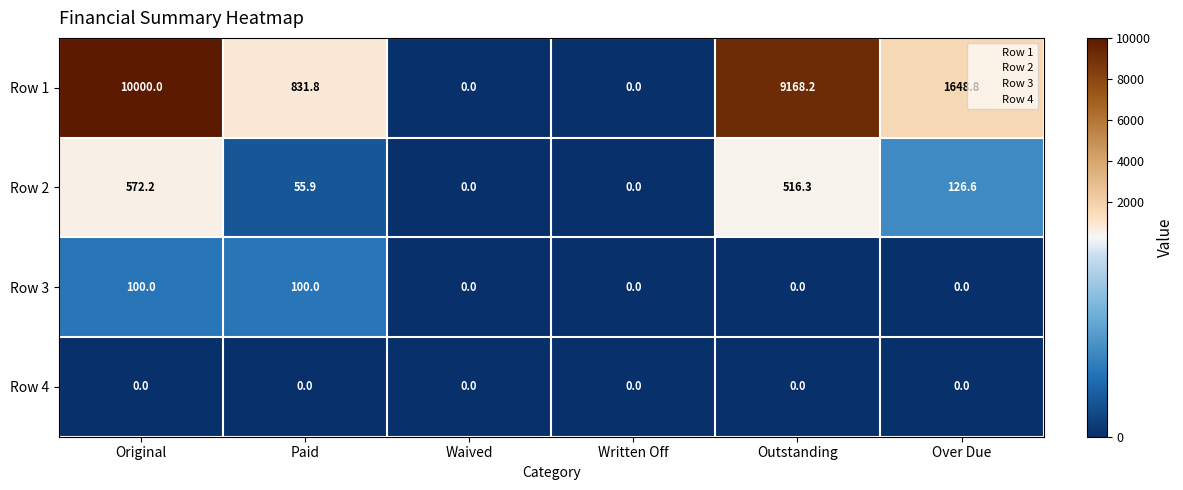

Is the value of Row 1 at Paid greater than the value of Row 4 at Paid?

Yes